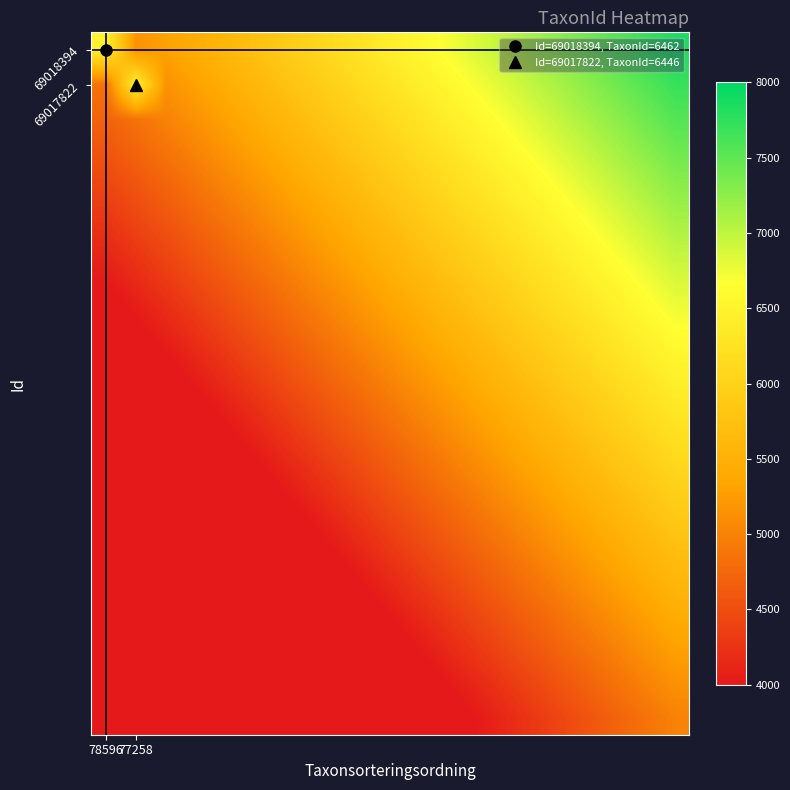

How many distinct data groups are displayed?

20